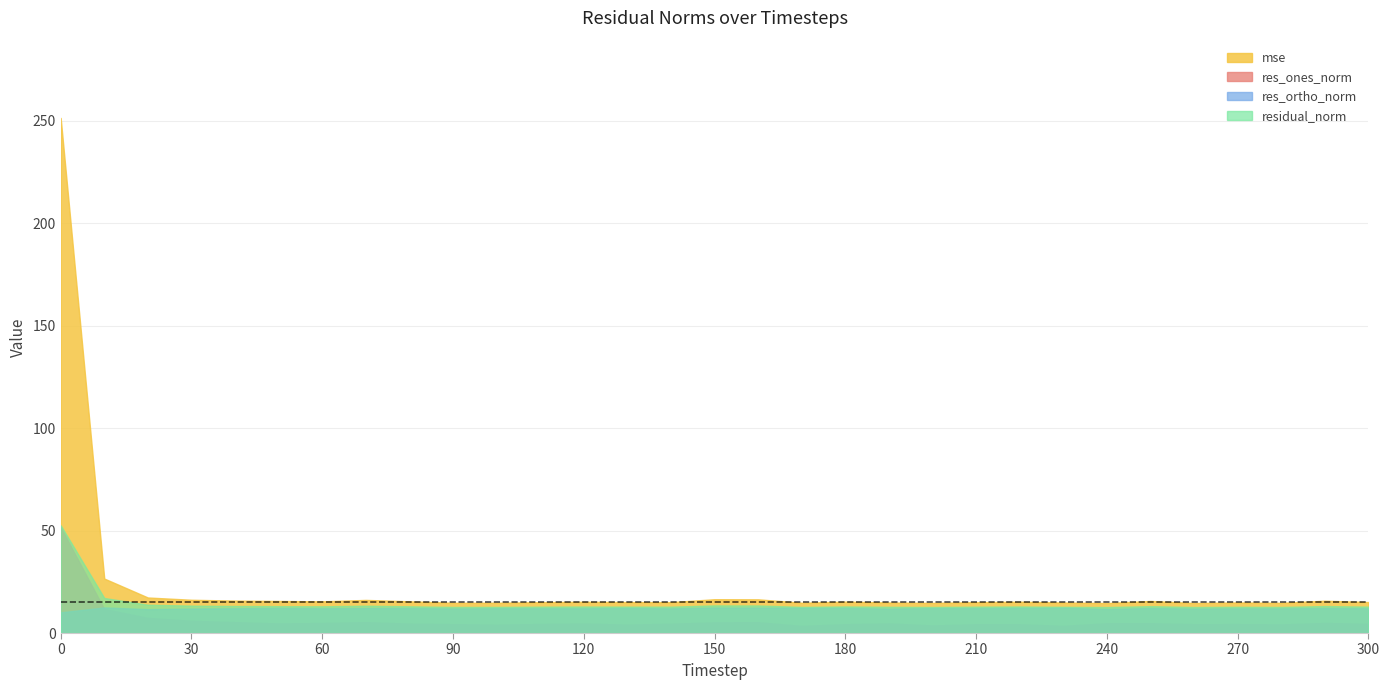

What is the difference between the maximum and minimum values in the res_ortho_norm series?

2.4